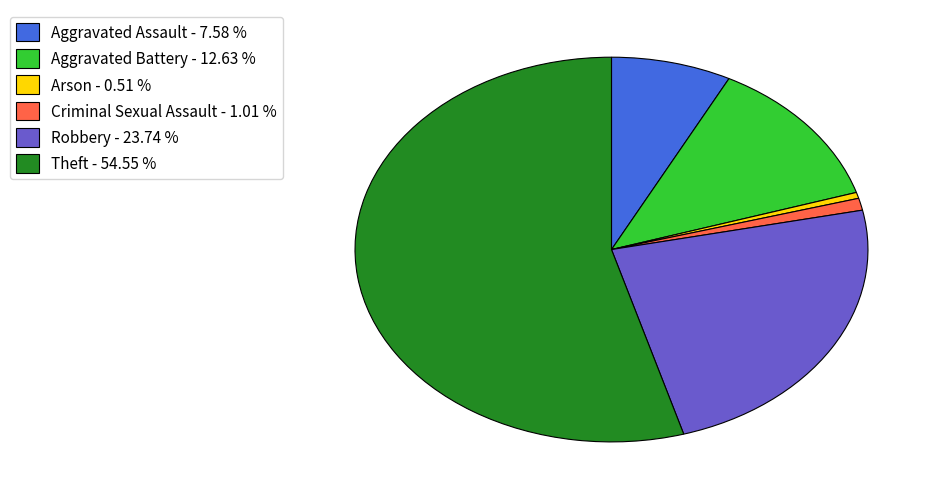

What is the ratio of the value at Theft - 54.55 % to the value at Robbery - 23.74 %?

2.3